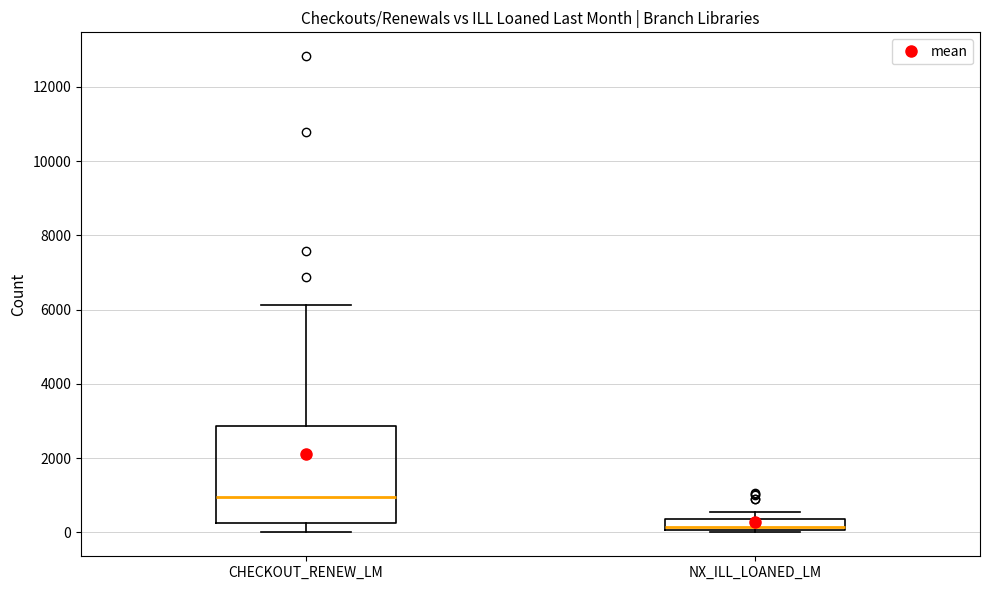

Which box is the tallest, from its lower edge to its upper edge?

CHECKOUT_RENEW_LM